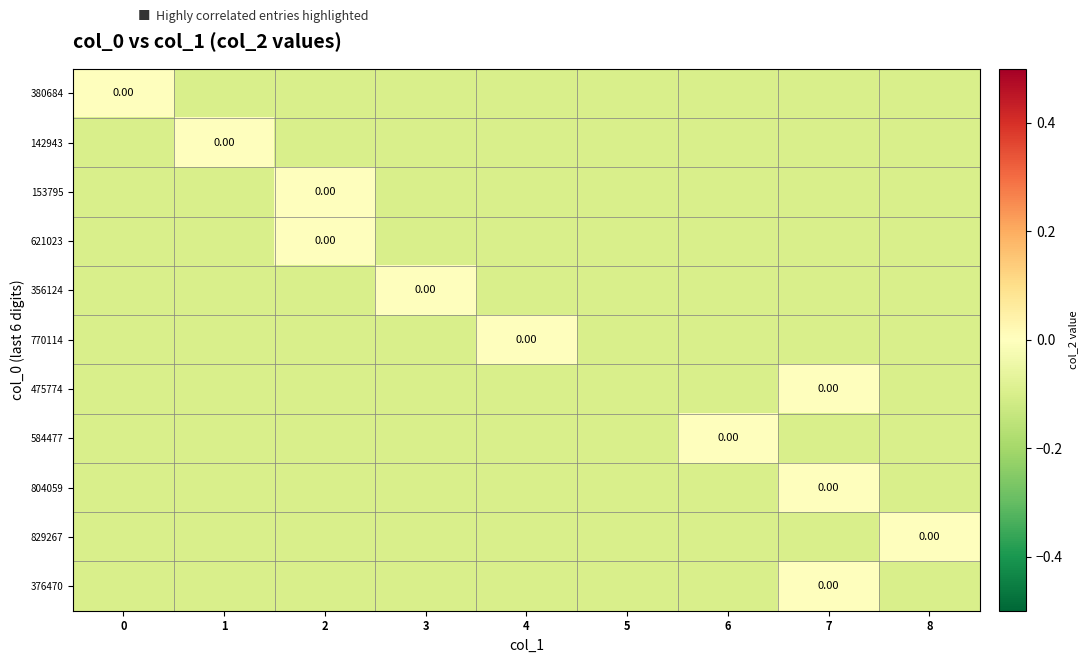

Count the 142943 values in the range 0 to 1.

1